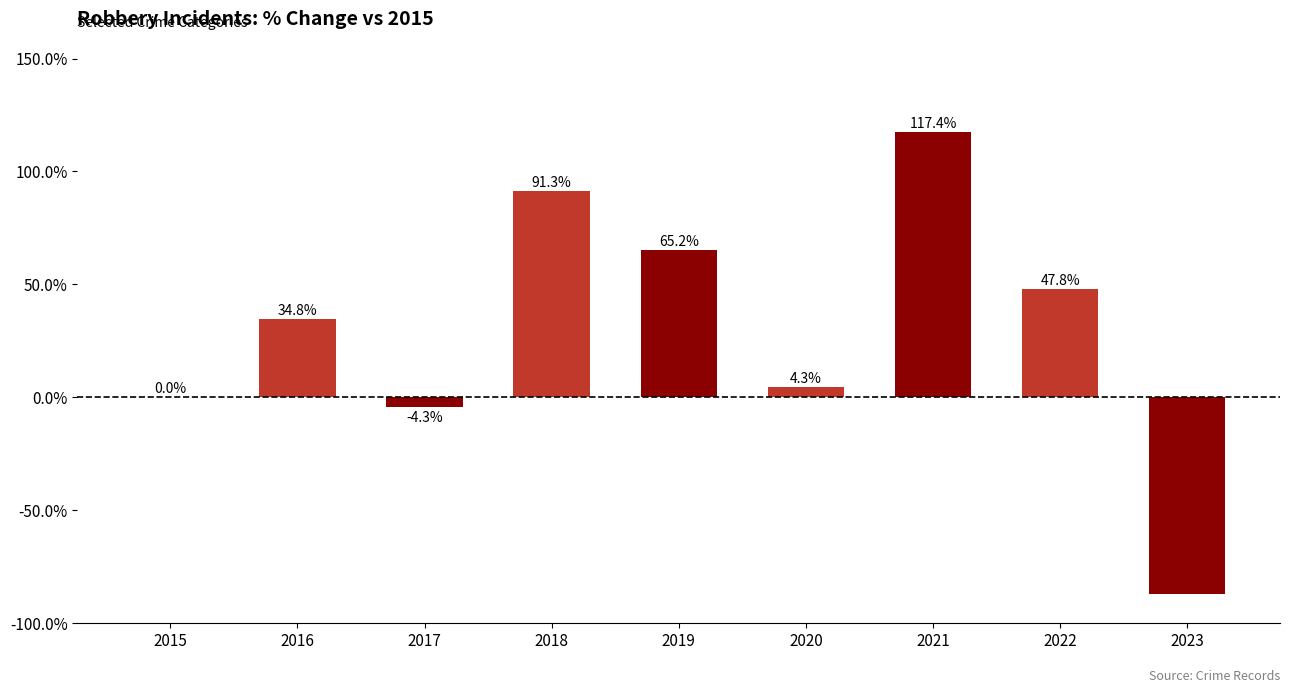

The value at 2021 is 59.8. True or false?

False